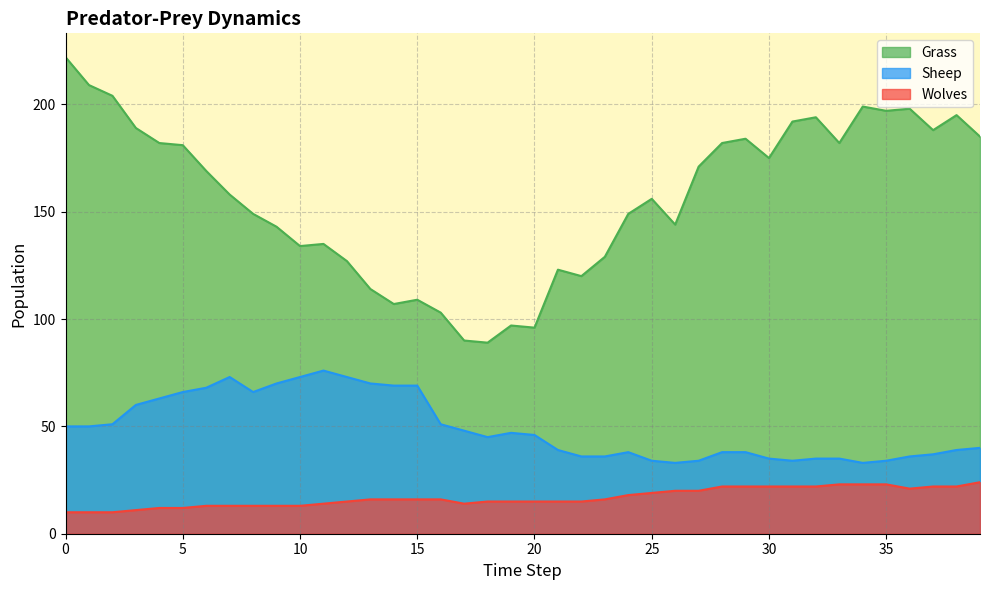

Which series has the widest spread of values?

Grass